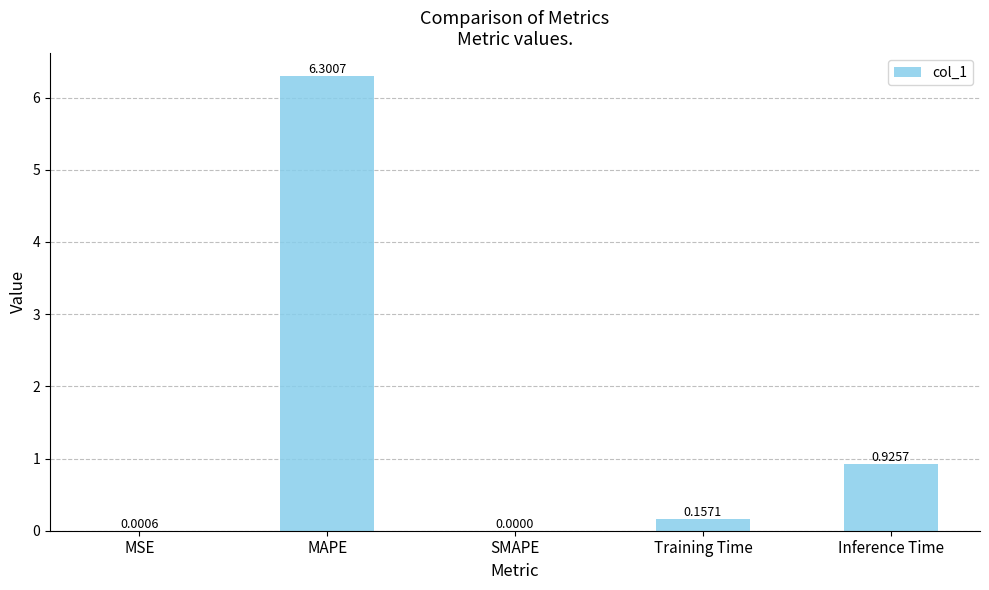

What value does the data have at MAPE?

6.3